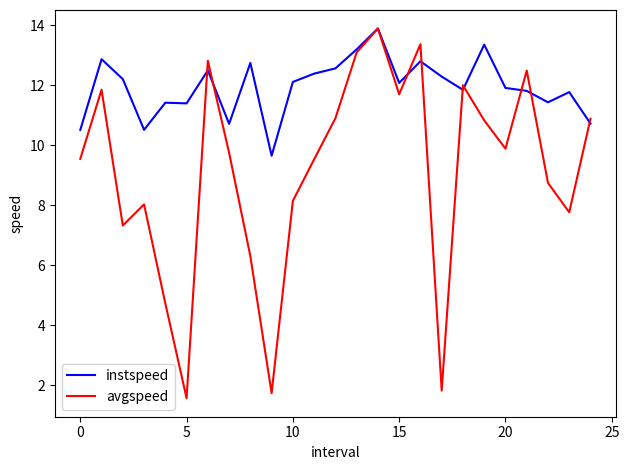

Count the number of data series in this chart.

2